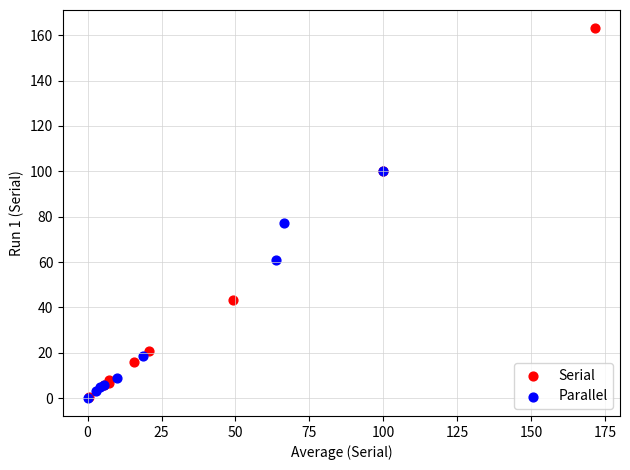

Which series has the widest spread of Y values?

Serial